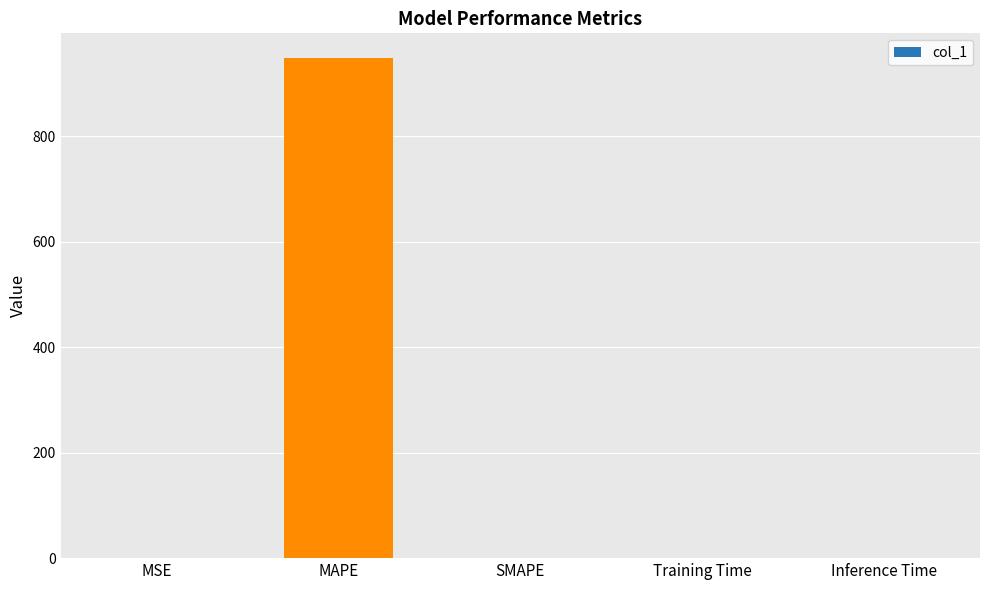

Are the bars horizontal?

No